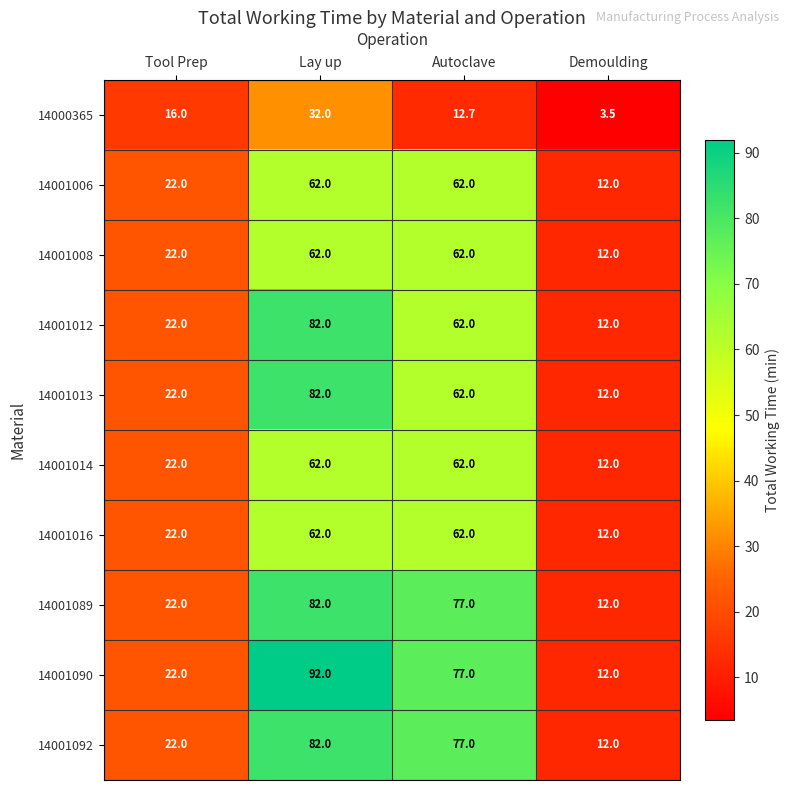

Where is 14001014 nearest to the value 37?

Tool Prep